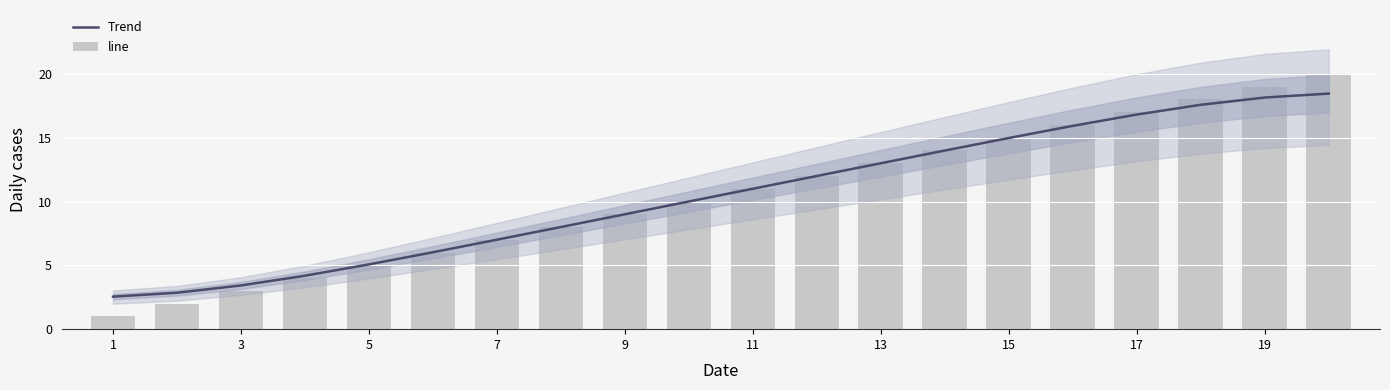

True or false: Trend has a value of 1.1 at 1.

False